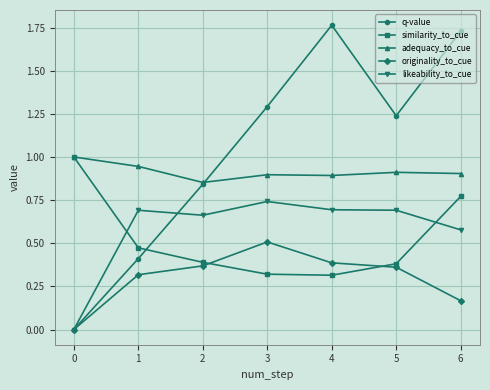

Is it true that adequacy_to_cue equals 0.9 at 4?

True